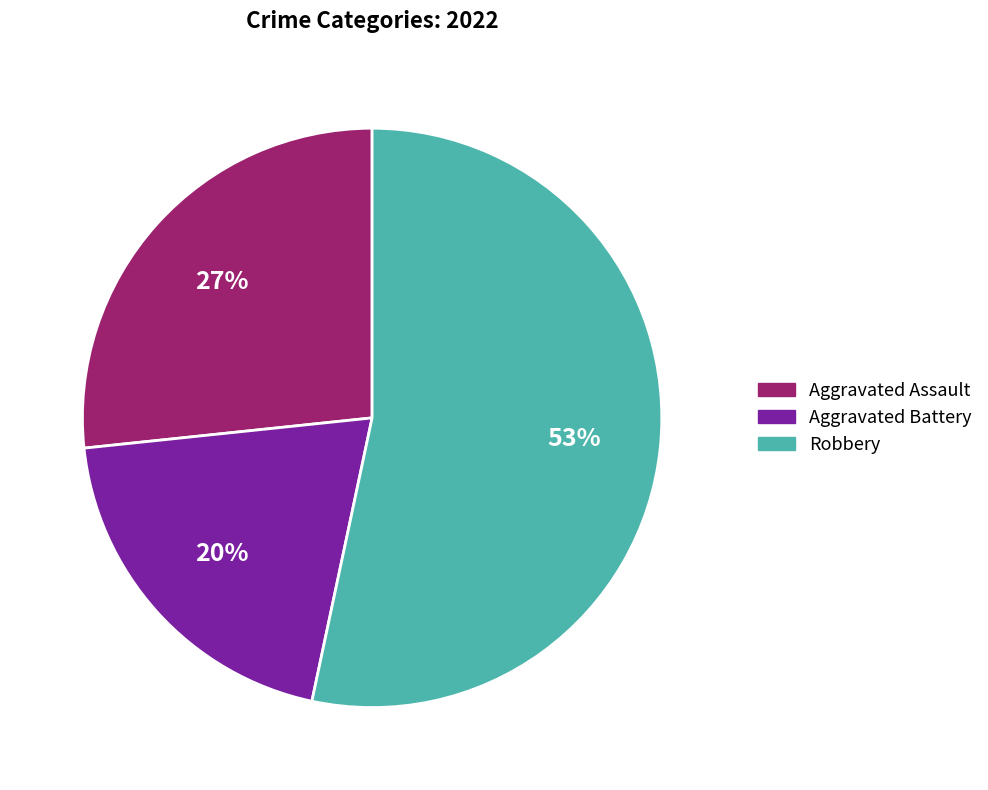

To the nearest percent, what is the average slice percentage?

33%